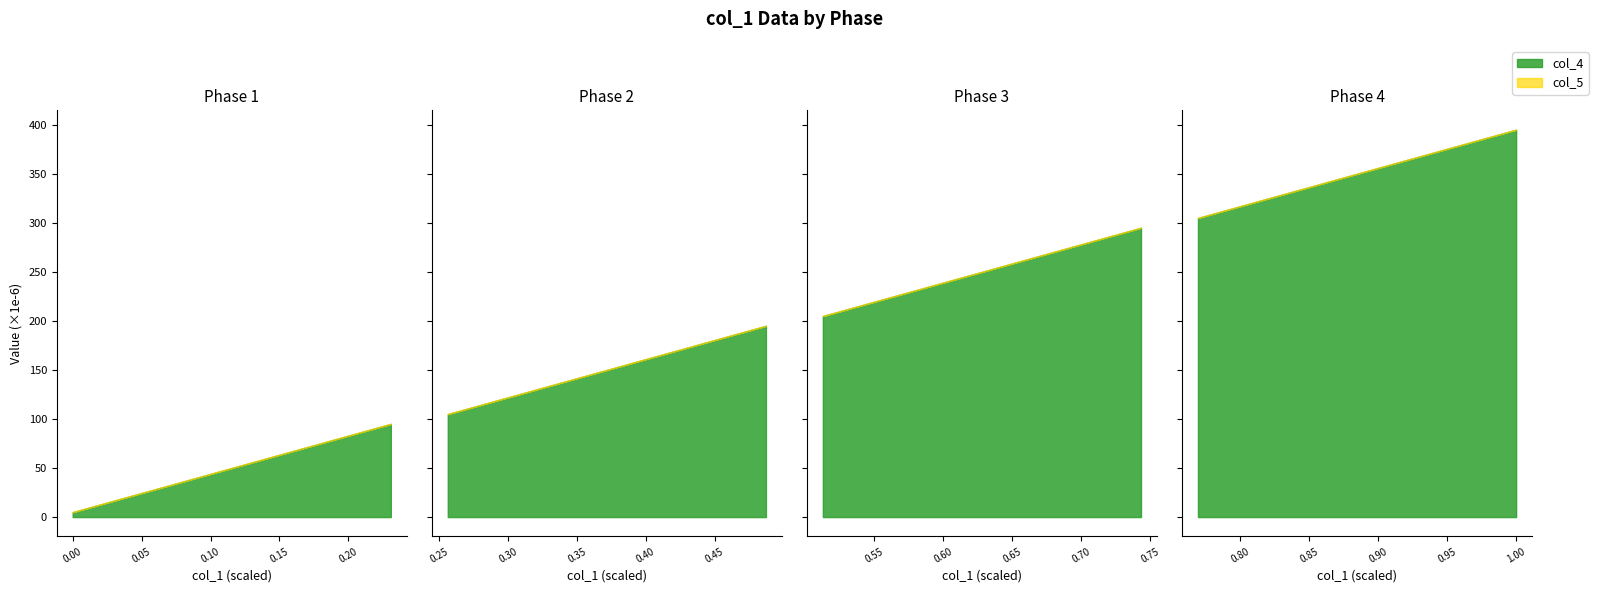

True or false: col_5 has more than 0 interior local peaks.

False